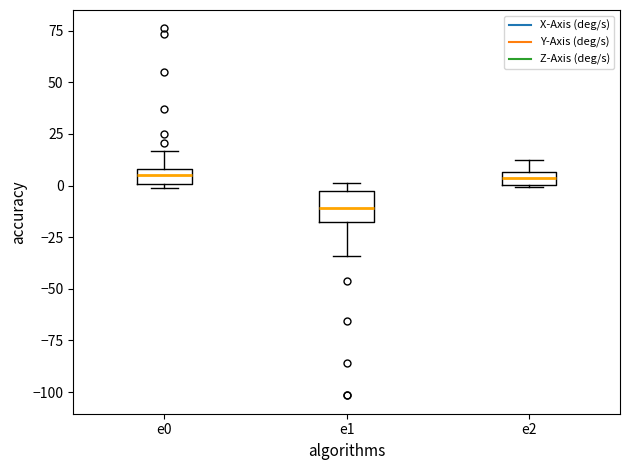

Where does the upper whisker of the box for e0 end on the y-axis? The values are not printed on the chart, so give them approximately, as read against the axis.

15